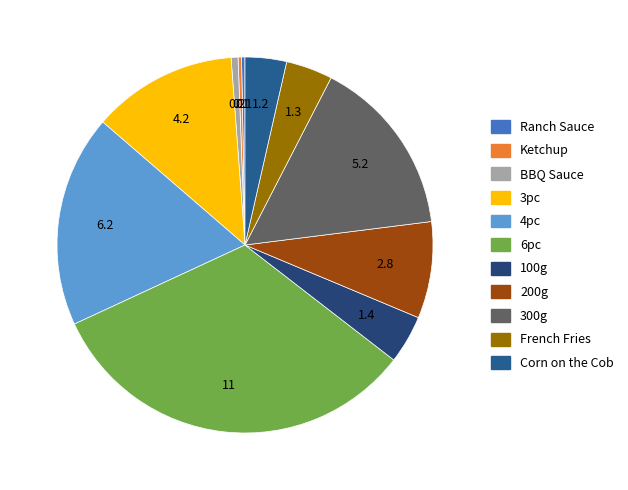

Between BBQ Sauce and 200g, which is larger?

200g